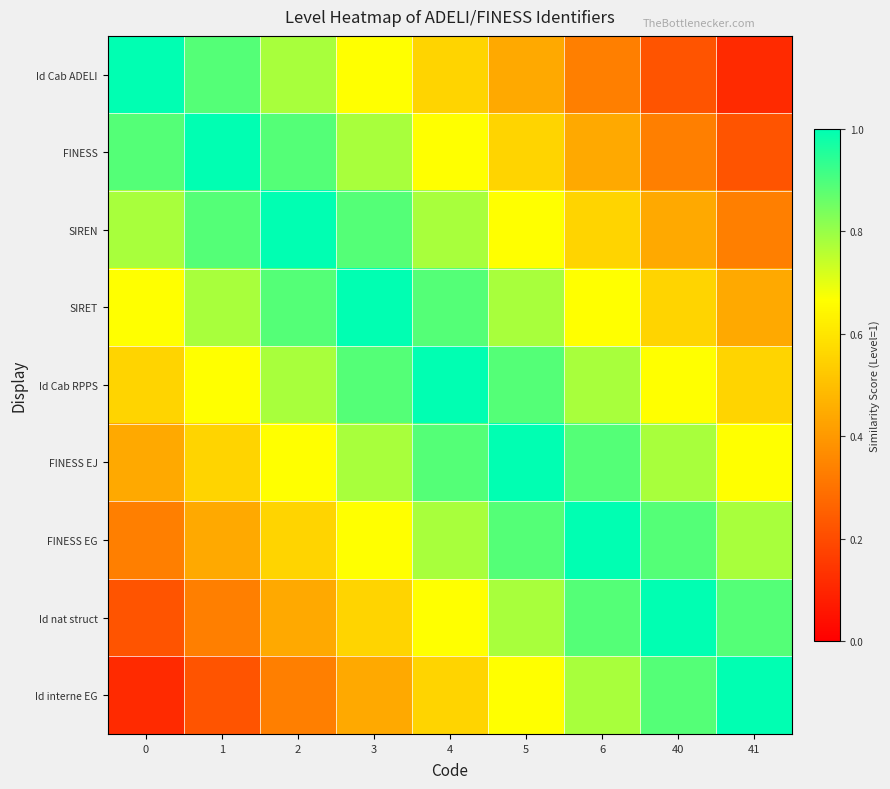

What is the spread (max minus min) of values at 5?

0.6